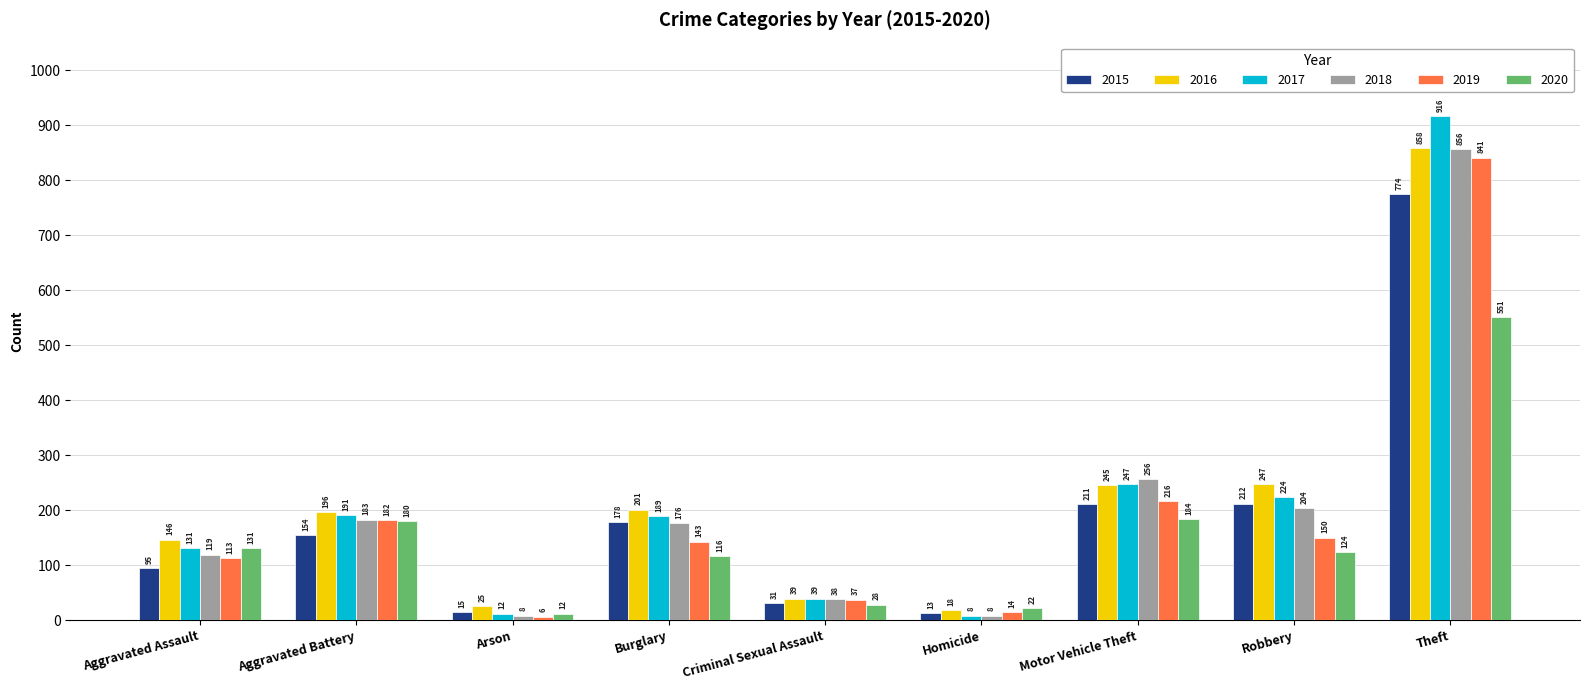

How many data points does each series have?

9